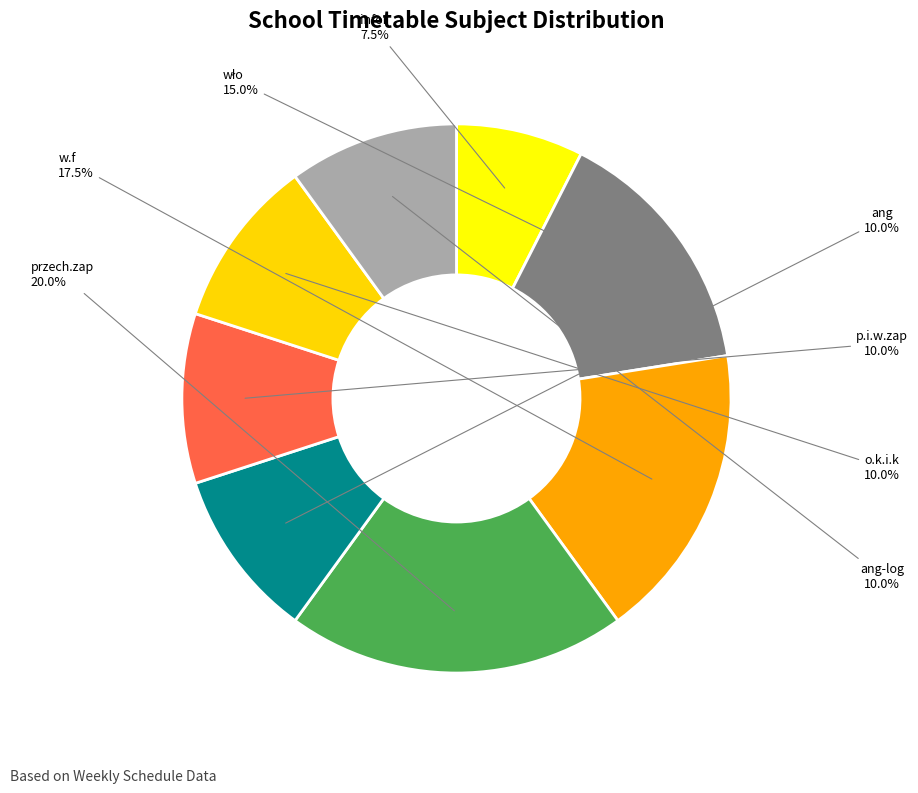

Is there a majority slice in this chart?

No